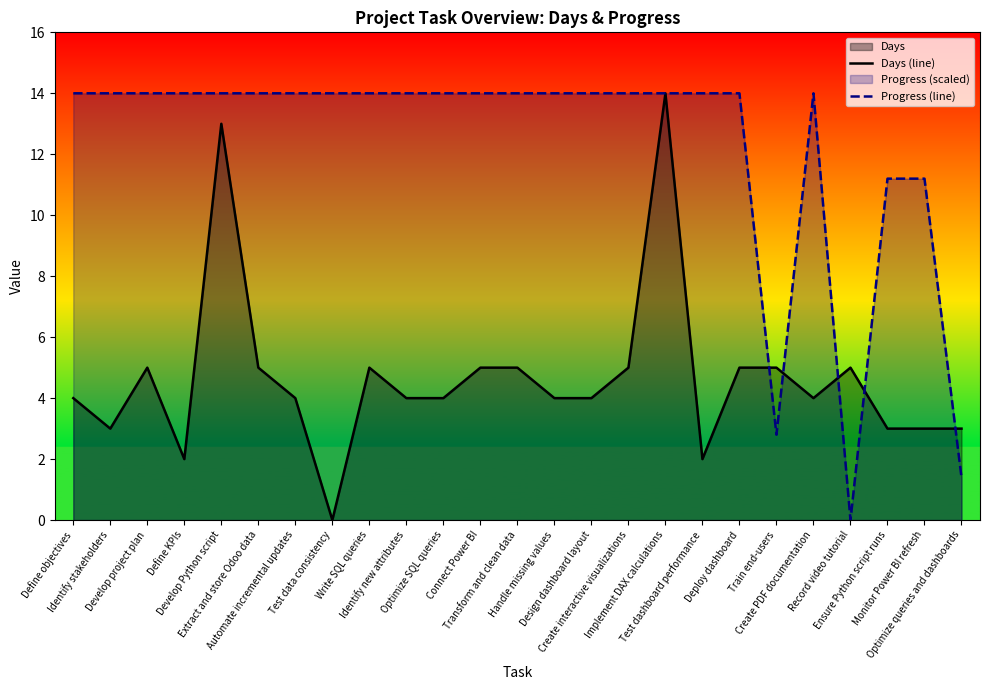

Which series has the largest range (max minus min)?

Days (line)